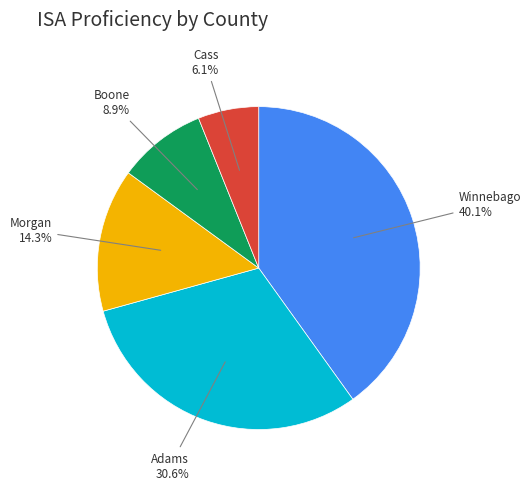

Is there any slice that represents more than half of the pie?

No